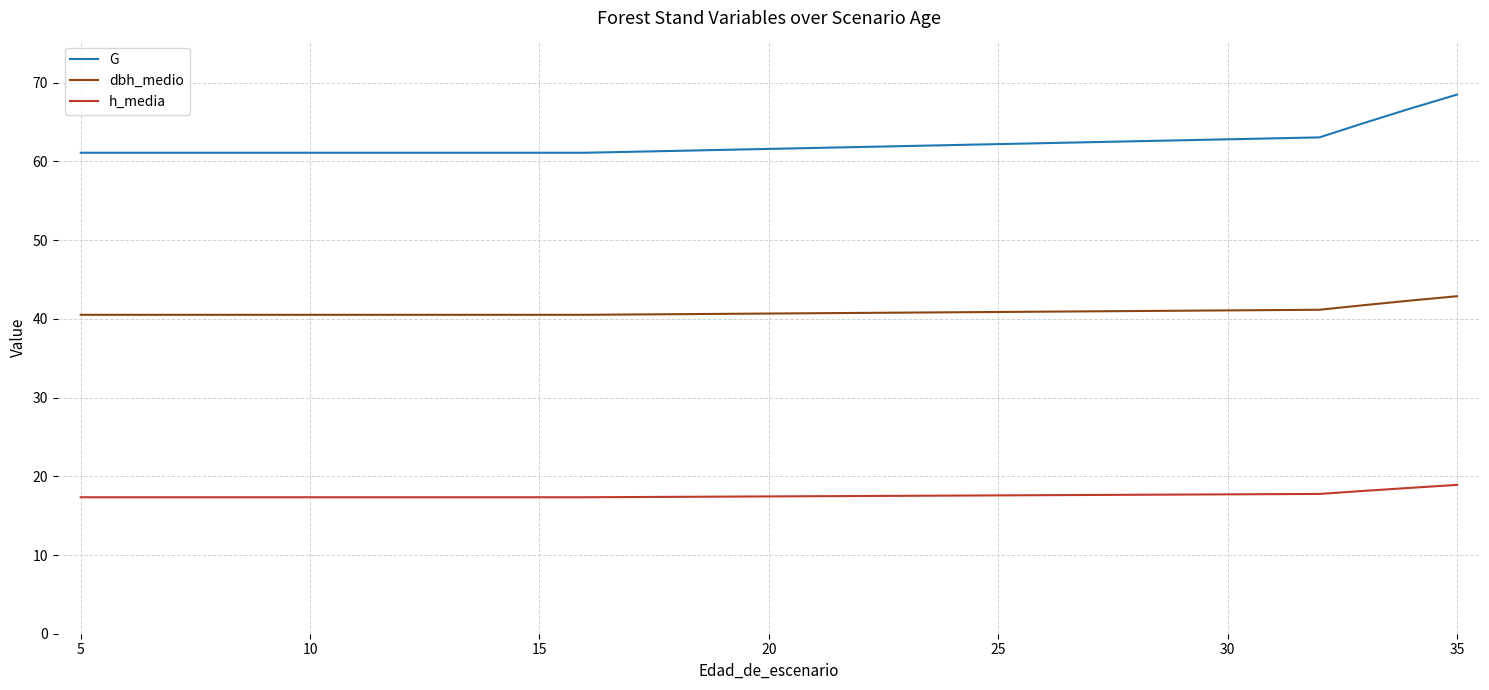

What is the maximum value shown in the chart?

68.5